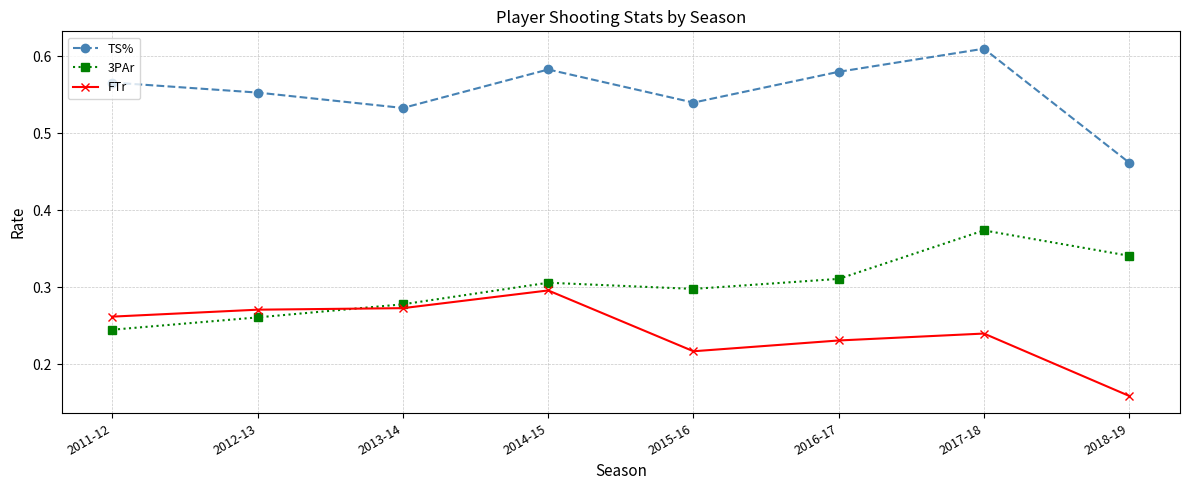

Rank the series by their maximum value, from lowest to highest.

FTr, 3PAr, TS%